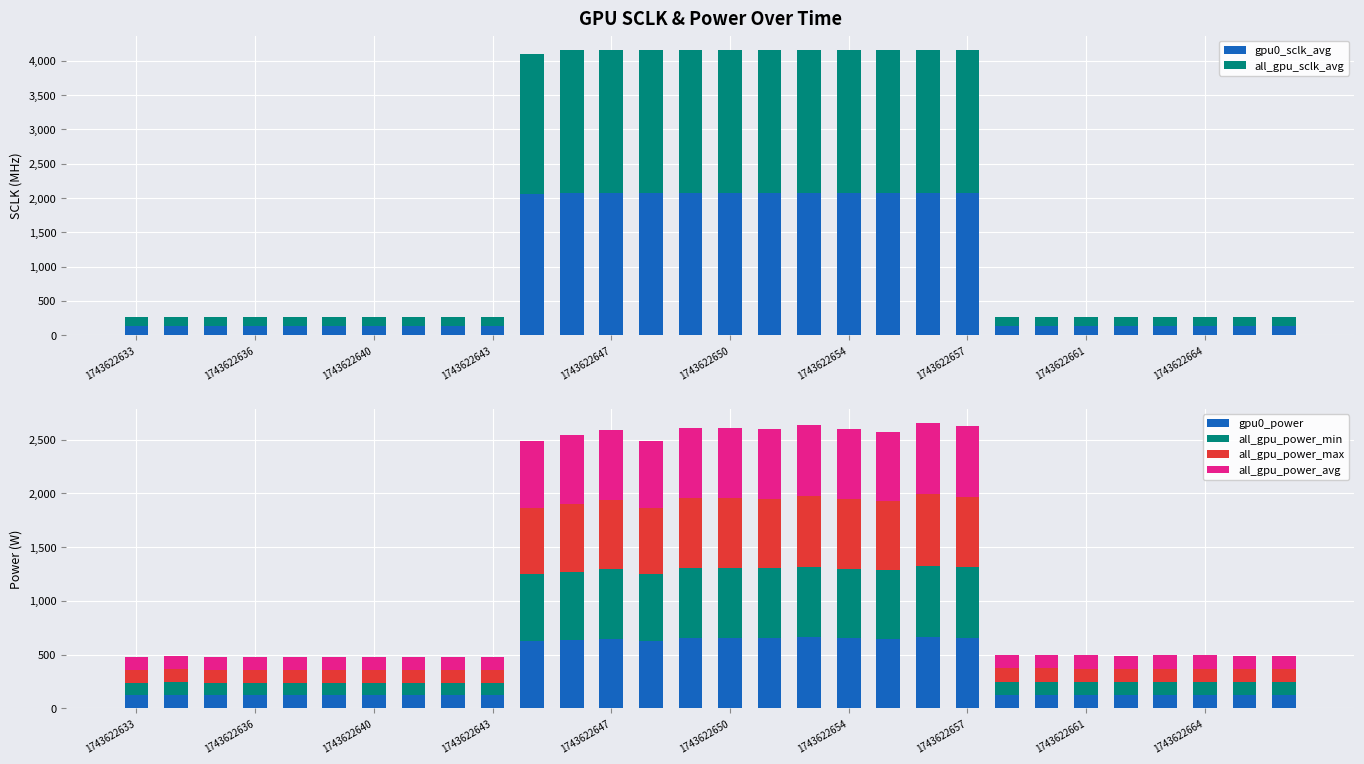

What is the maximum value for gpu0_power?

664